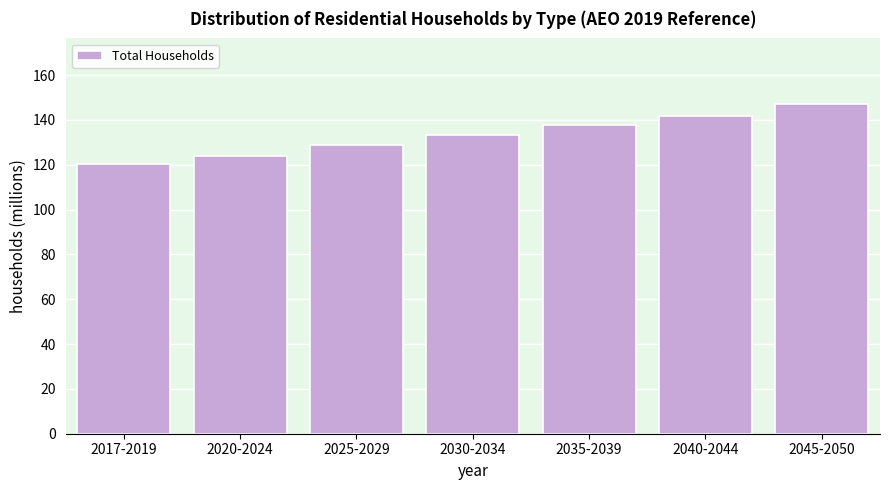

Reading left to right, transcribe all the data shown in this chart.

120.4	124.1	128.7	133.2	137.6	142.0	147.0